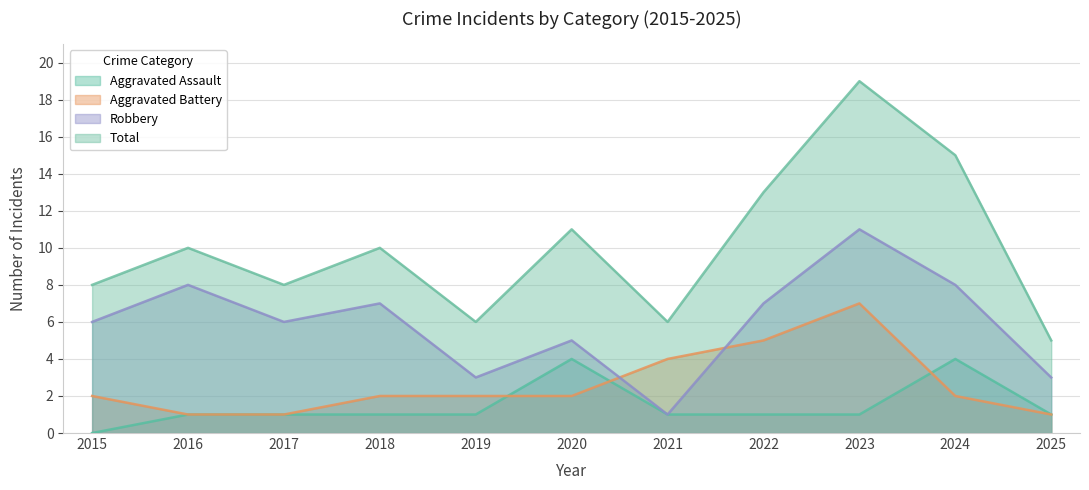

What is the difference between the second highest and minimum values in the Robbery series?

7